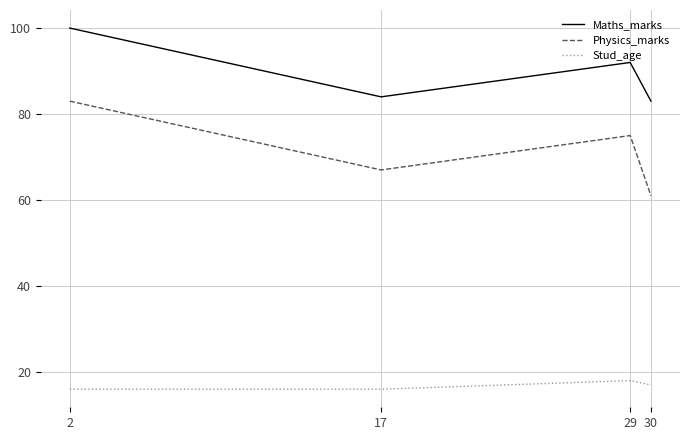

True or false: Maths_marks and Physics_marks cross at least once.

False